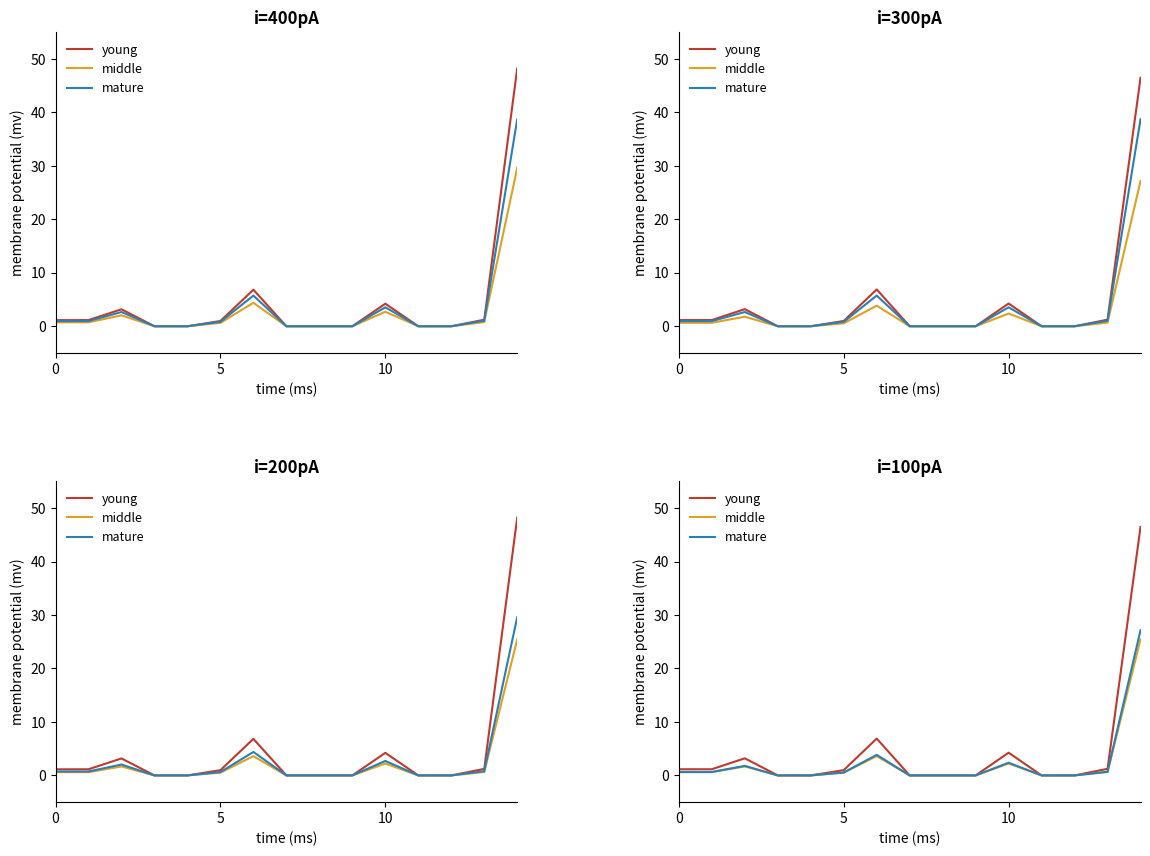

What is the difference between the maximum and minimum values in the mature series?

27.2